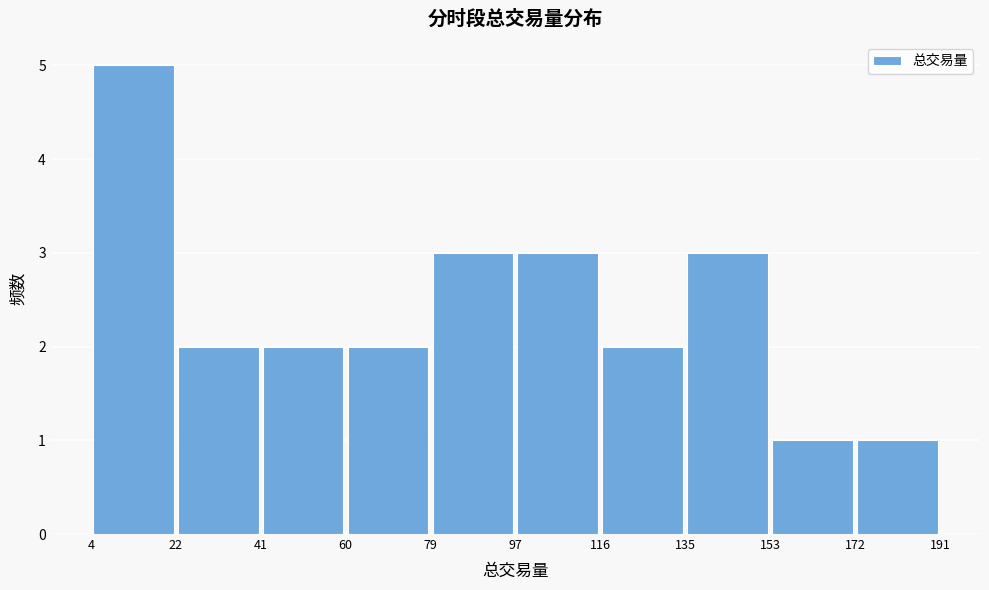

How tall is the bar that spans 116 to 135 on the x-axis? The values are not printed on the chart, so give them approximately, as read against the axis.

2